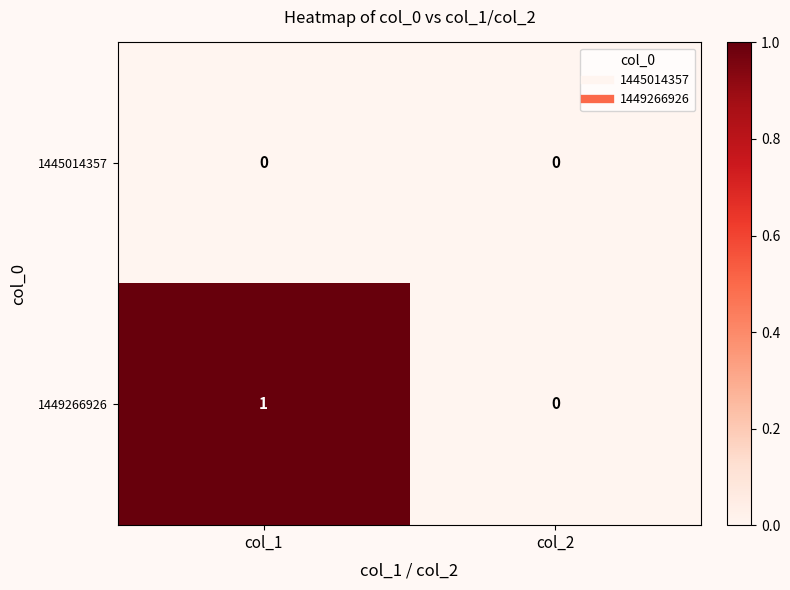

Rank the series by their maximum value, from lowest to highest.

1445014357, 1449266926